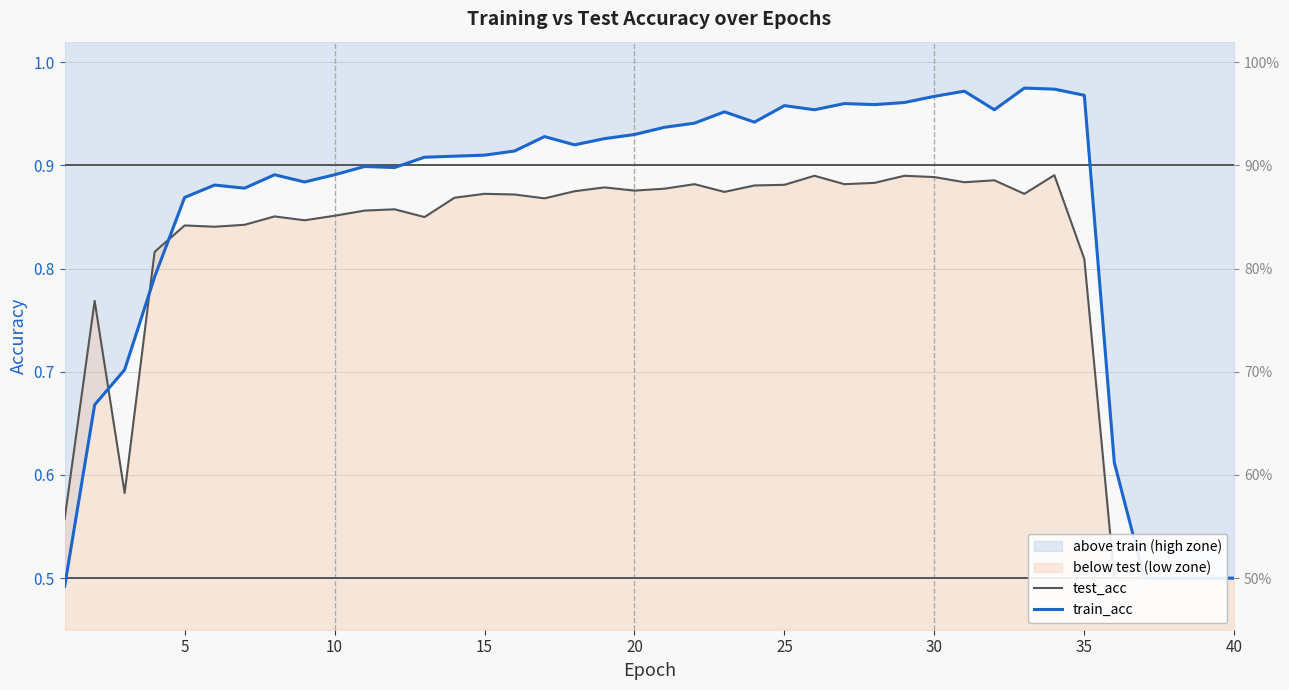

Which series ends up on top after the final intersection of test_acc and train_acc?

train_acc